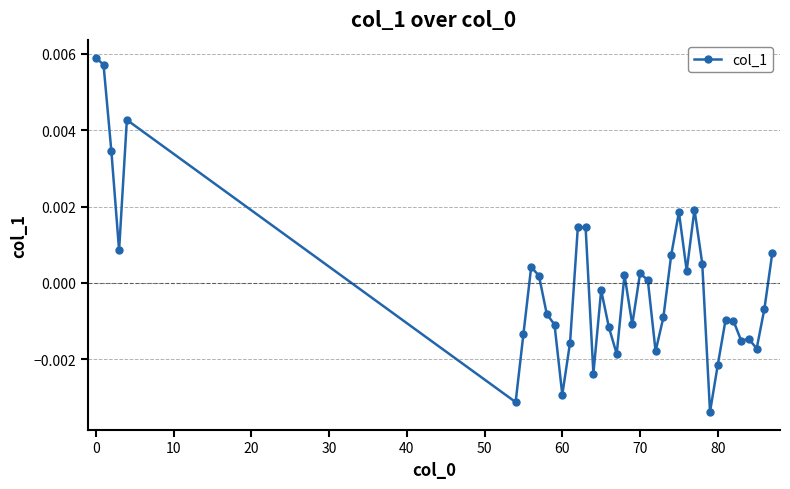

Count the number of values greater than 0.

18